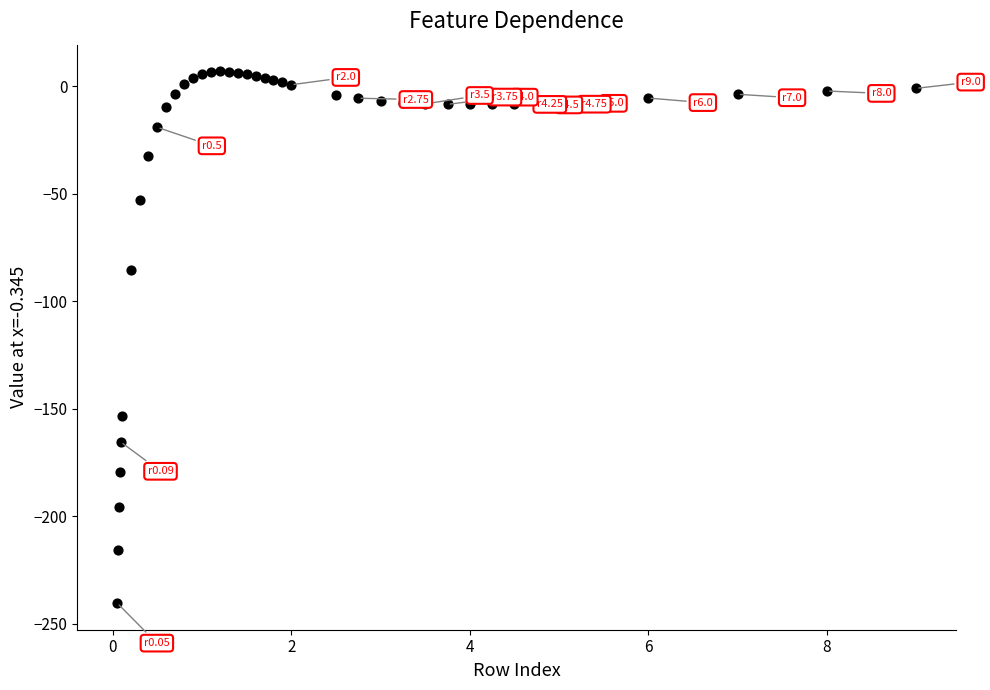

What Y value in the scatter plot is closest to -116?

-85.7